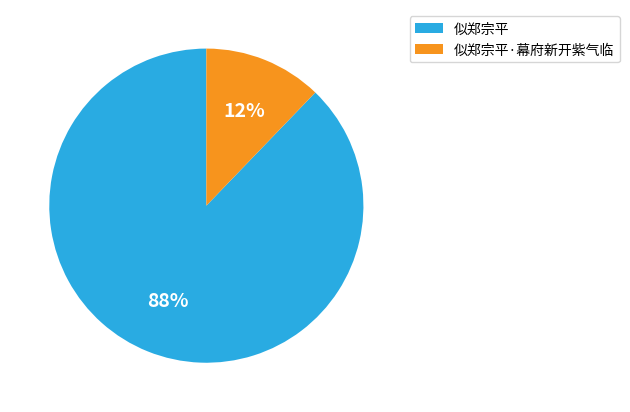

Which slice is the smallest?

似郑宗平·幕府新开紫气临